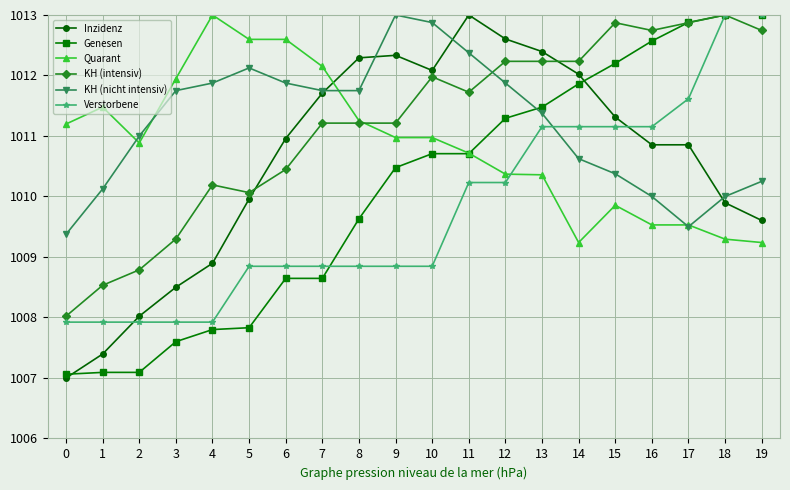

Between which two adjacent categories do Quarant and Verstorbene first intersect?

12 and 13